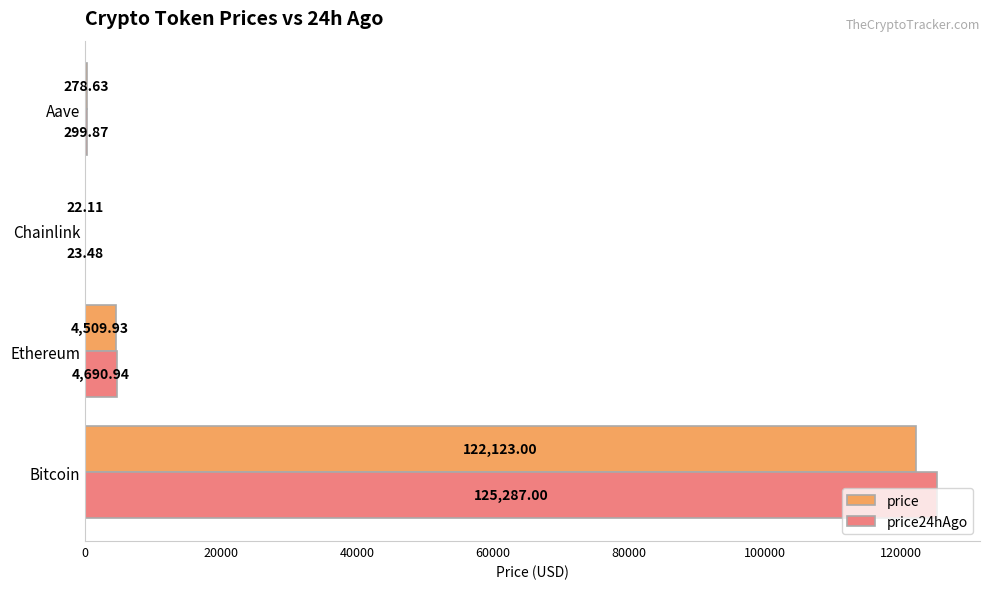

At which label is price24hAgo closest to 62655?

Ethereum